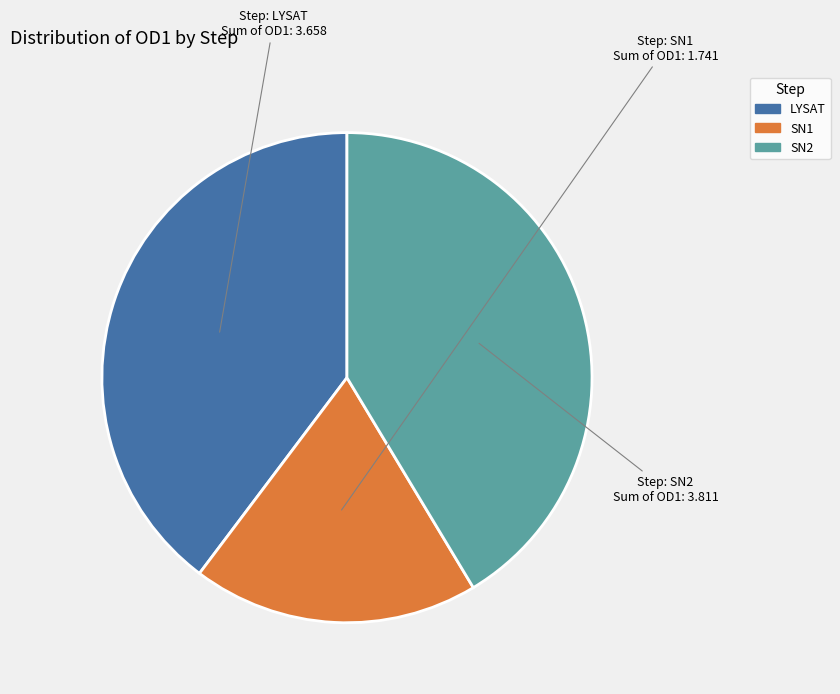

Rank the categories by value from lowest to highest.

SN1, LYSAT, SN2